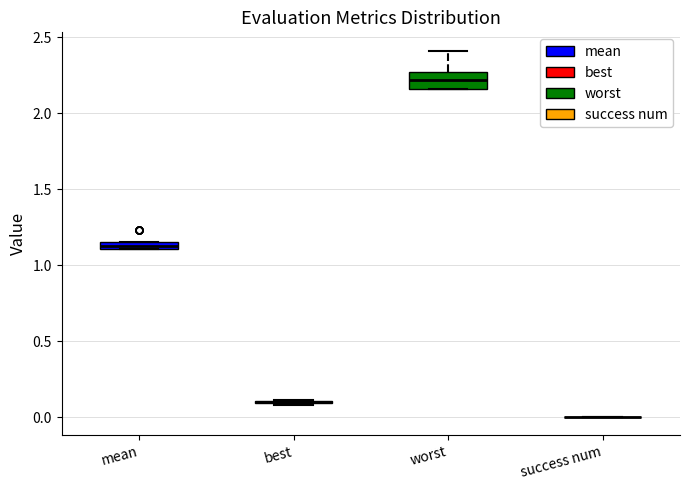

Comparing the boxes themselves (not the whiskers), which one is the tallest?

worst